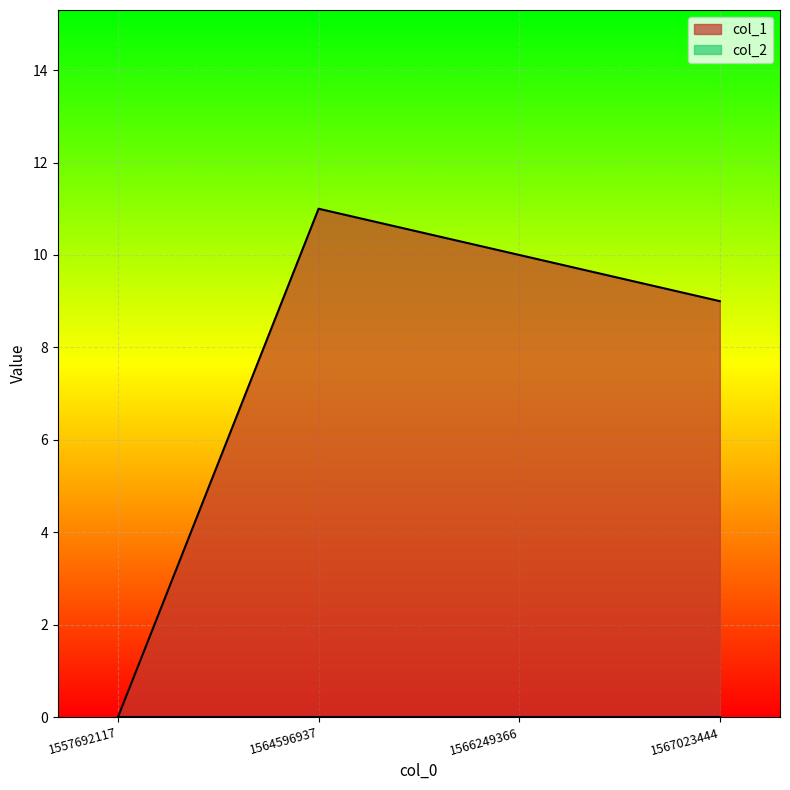

Approximately how many times larger is the value at 1567023444 compared to 1564596937?

0.8